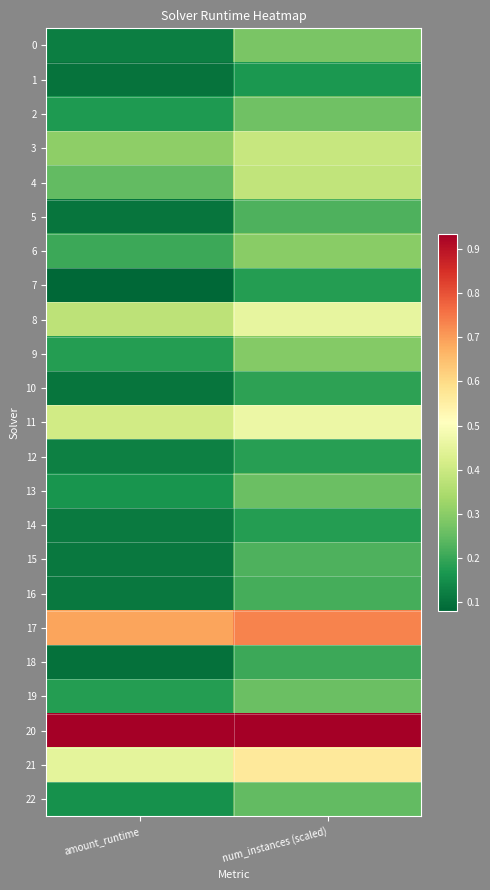

Reading left to right, what are all the values shown in this chart?

0: amount_runtime=0.1	num_instances (scaled)=0.3
1: amount_runtime=0.1	num_instances (scaled)=0.2
2: amount_runtime=0.2	num_instances (scaled)=0.3
3: amount_runtime=0.3	num_instances (scaled)=0.4
4: amount_runtime=0.2	num_instances (scaled)=0.4
5: amount_runtime=0.1	num_instances (scaled)=0.2
6: amount_runtime=0.2	num_instances (scaled)=0.3
7: amount_runtime=0.1	num_instances (scaled)=0.2
8: amount_runtime=0.4	num_instances (scaled)=0.5
9: amount_runtime=0.2	num_instances (scaled)=0.3
10: amount_runtime=0.1	num_instances (scaled)=0.2
11: amount_runtime=0.4	num_instances (scaled)=0.5
12: amount_runtime=0.1	num_instances (scaled)=0.2
13: amount_runtime=0.2	num_instances (scaled)=0.3
14: amount_runtime=0.1	num_instances (scaled)=0.2
15: amount_runtime=0.1	num_instances (scaled)=0.2
16: amount_runtime=0.1	num_instances (scaled)=0.2
17: amount_runtime=0.7	num_instances (scaled)=0.7
18: amount_runtime=0.1	num_instances (scaled)=0.2
19: amount_runtime=0.2	num_instances (scaled)=0.3
20: amount_runtime=0.9	num_instances (scaled)=0.9
21: amount_runtime=0.5	num_instances (scaled)=0.6
22: amount_runtime=0.2	num_instances (scaled)=0.2